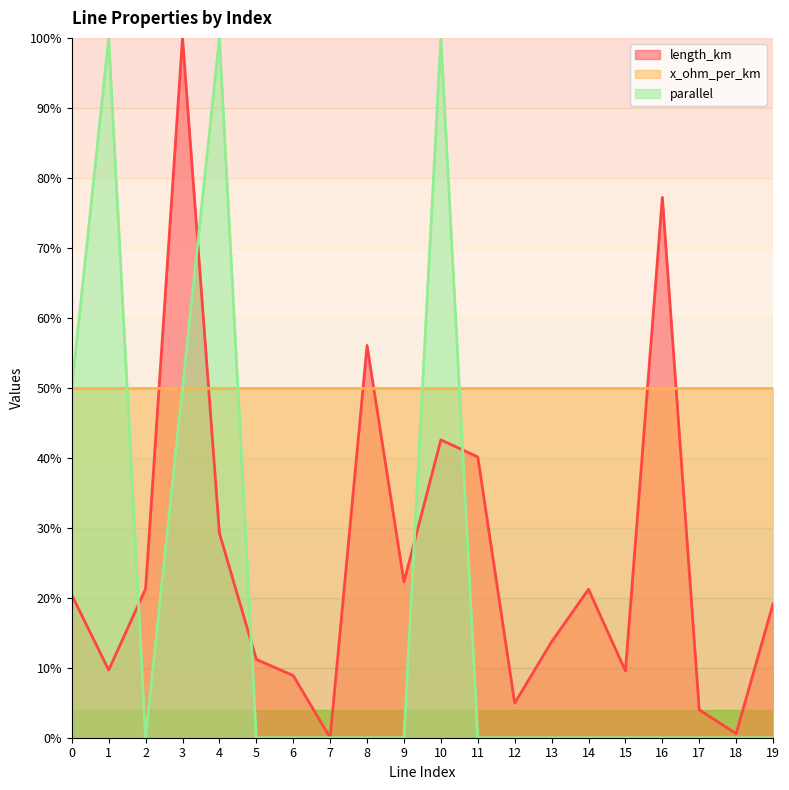

Where do length_km and parallel first cross each other?

1 and 2